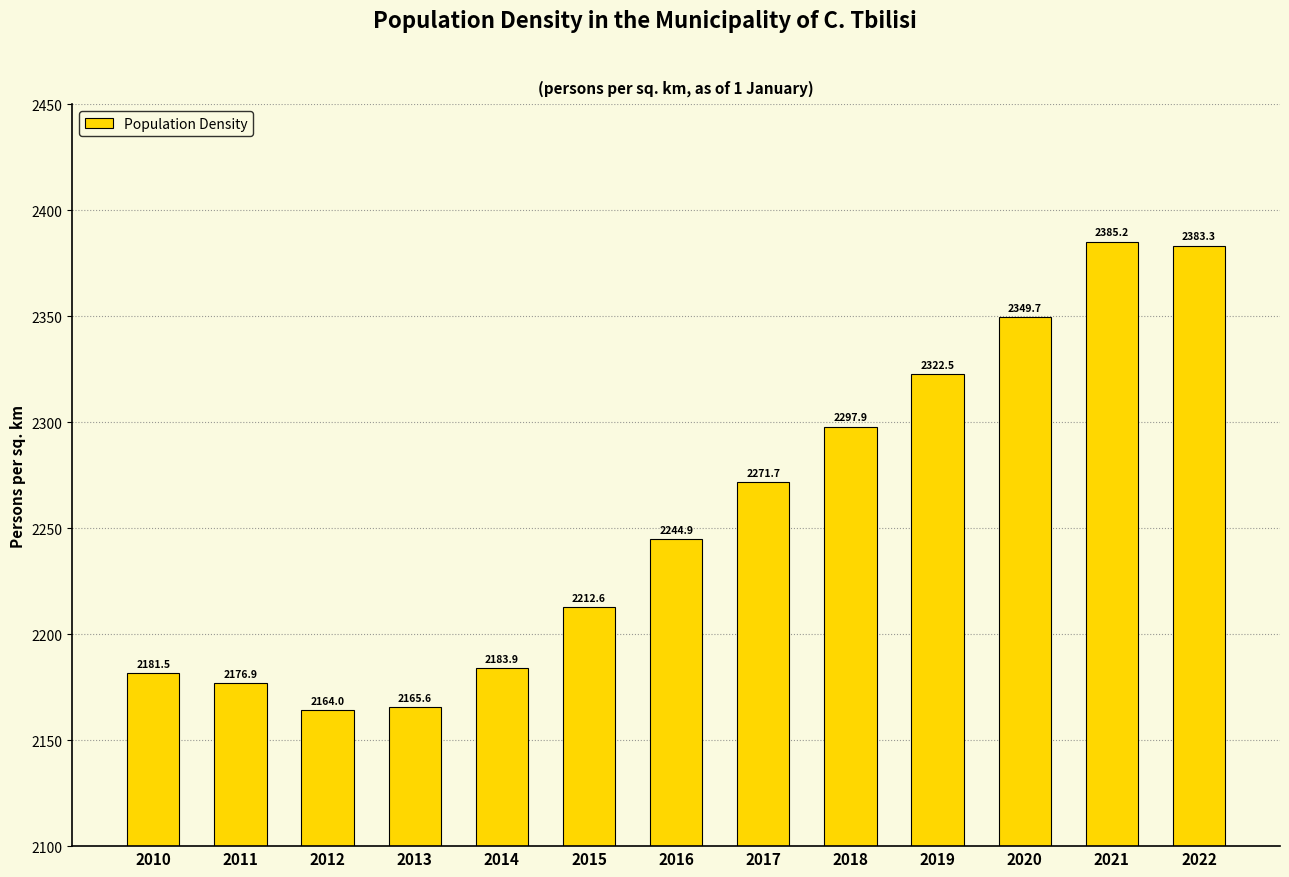

Reading right to left, extract all data points from this chart.

2383.3	2385.2	2349.7	2322.5	2297.9	2271.7	2244.9	2212.6	2183.9	2165.6	2164.0	2176.9	2181.5